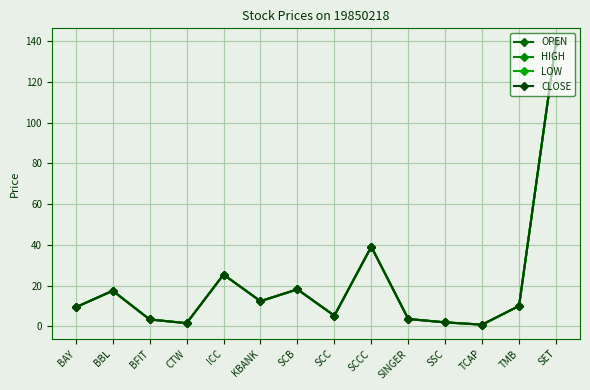

Reading left to right, extract all data points from this chart.

OPEN: 9.4	17.5	3.4	1.5	25.4	12.4	18.2	5.2	39.1	3.6	1.9	0.8	10.0	139.3
HIGH: 9.4	17.5	3.4	1.5	25.4	12.4	18.2	5.2	39.1	3.6	2.0	0.8	10.0	139.3
LOW: 9.4	17.3	3.4	1.5	25.4	12.3	18.1	5.2	39.1	3.6	1.9	0.8	10.0	139.3
CLOSE: 9.4	17.5	3.4	1.5	25.4	12.3	18.2	5.2	39.1	3.6	1.9	0.8	10.0	139.3